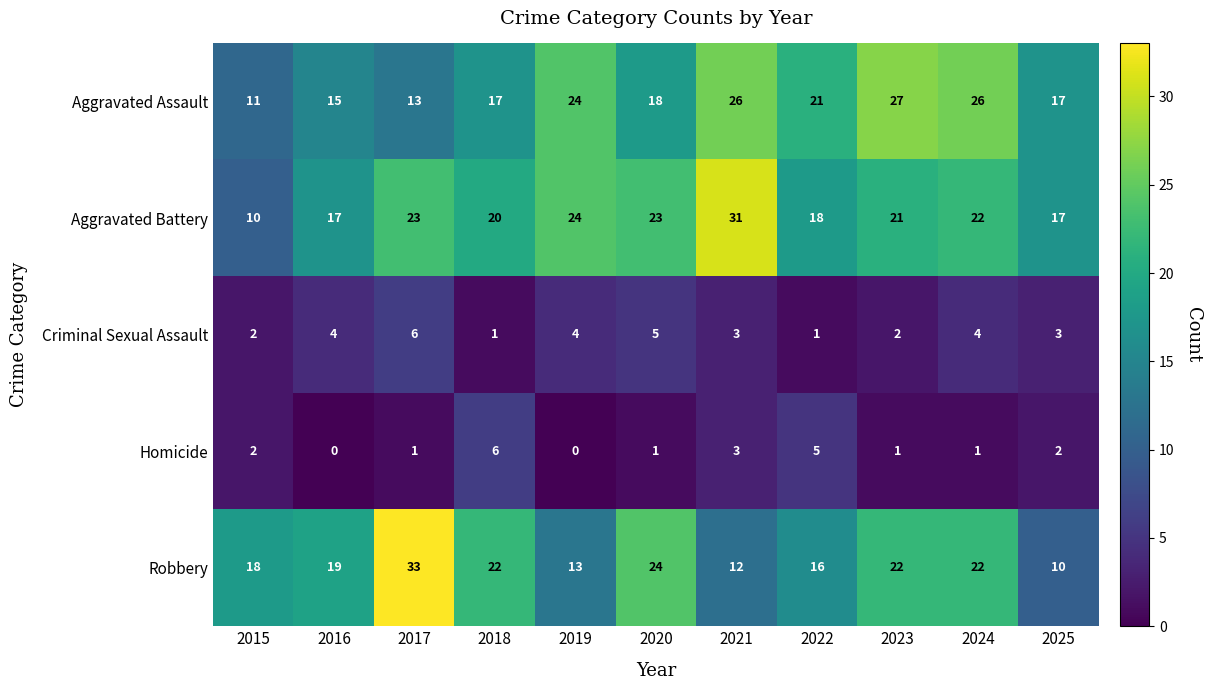

What is the maximum value shown in the chart?

33